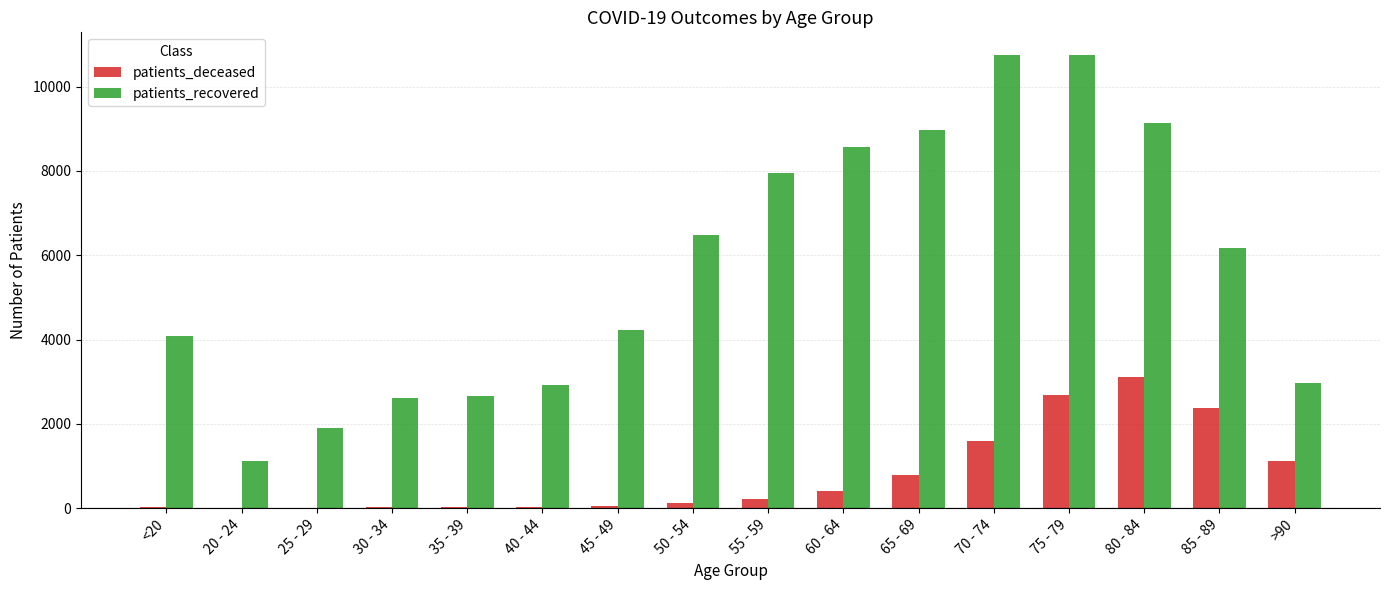

How many groups of bars are there?

16